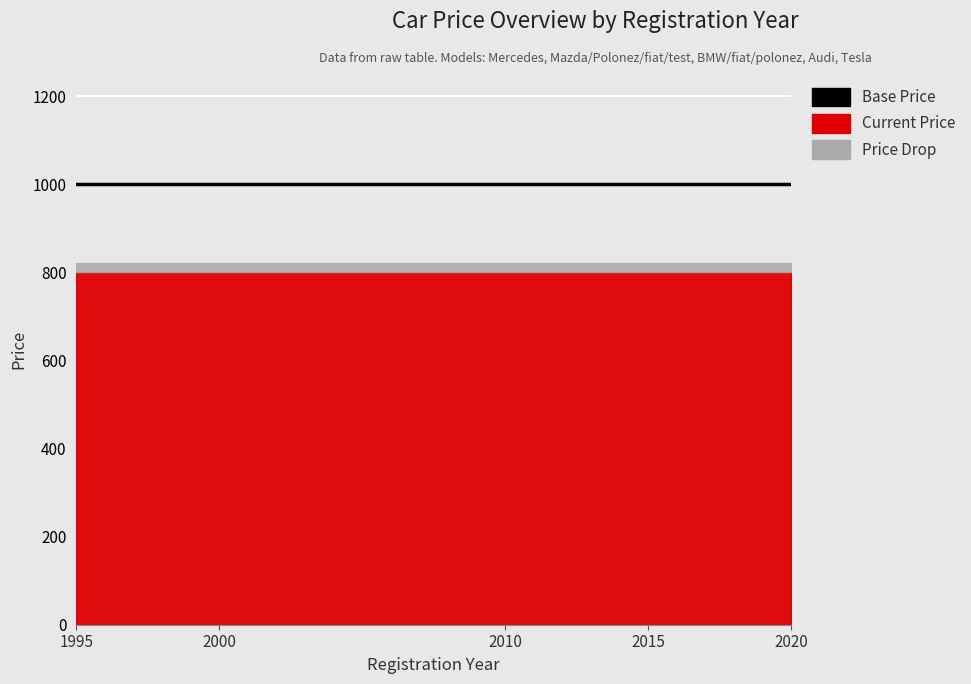

True or false: Base Price and Price Drop cross at least once.

False